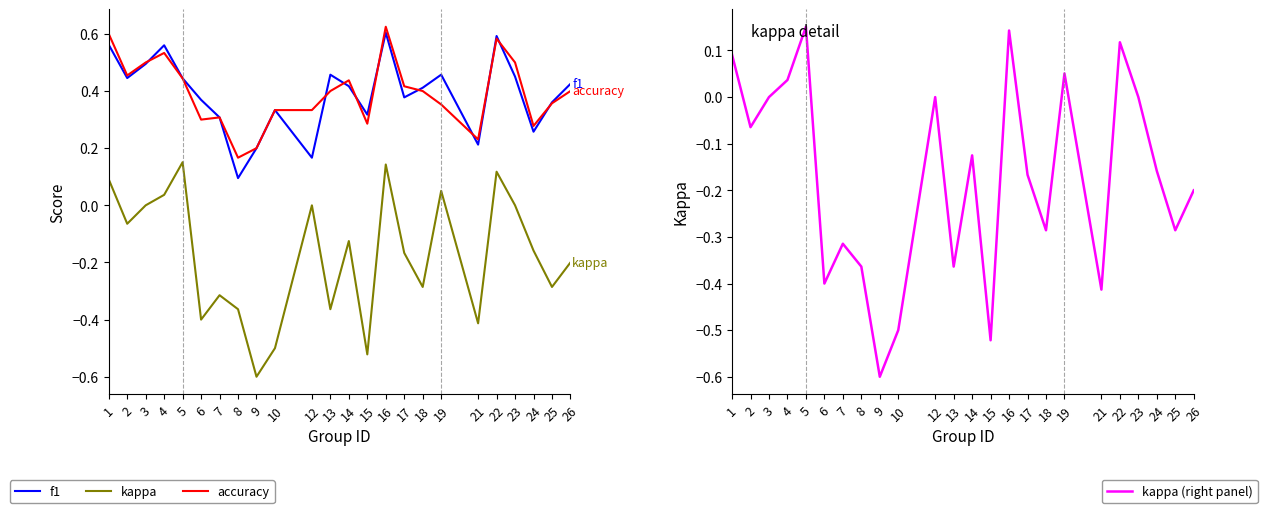

At which category is the sum across all series the highest?

16